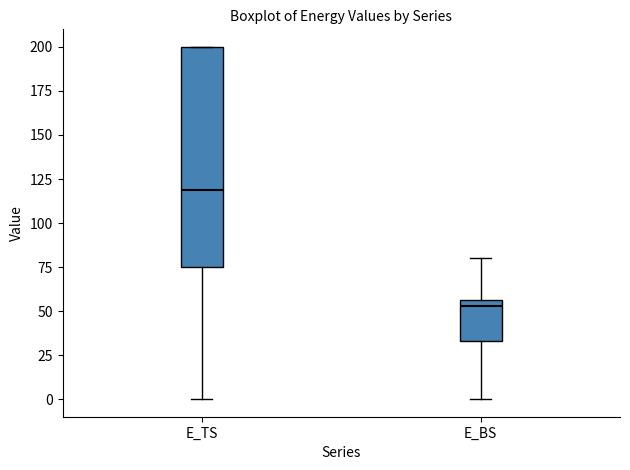

Reading left to right, read every box against the y-axis: the position of its median line, the range the box covers, and the ends of its whiskers. The values are not printed on the chart, so give them approximately, as read against the axis.

E_TS: median 120, box 75 to 200, whiskers 0 to 200
E_BS: median 55 (just below the box's upper edge), box 35 to 55, whiskers 0 to 80